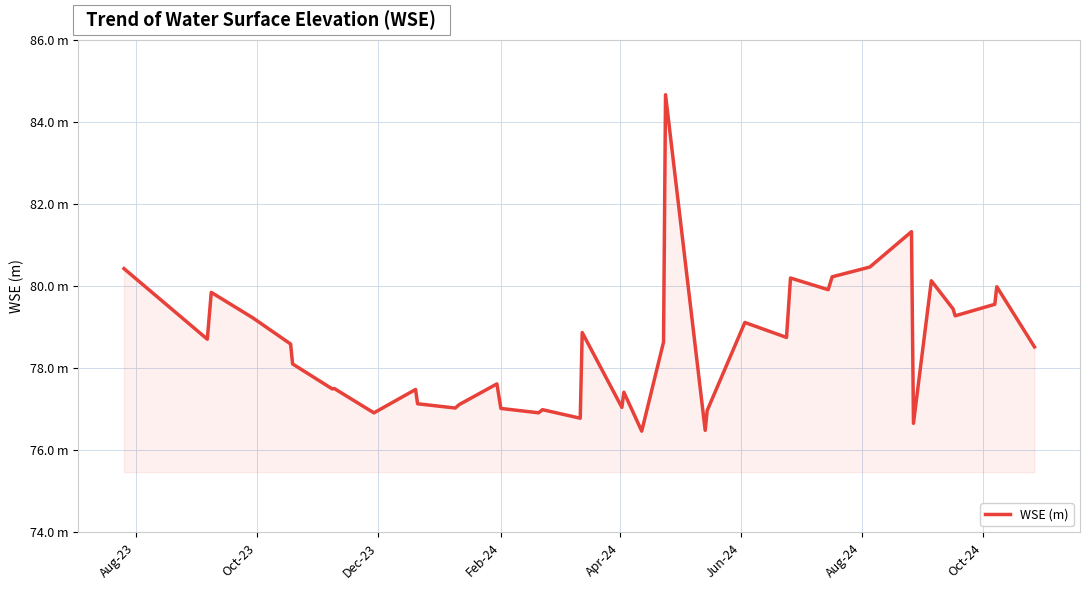

Does the chart display data point markers on the line(s)?

No